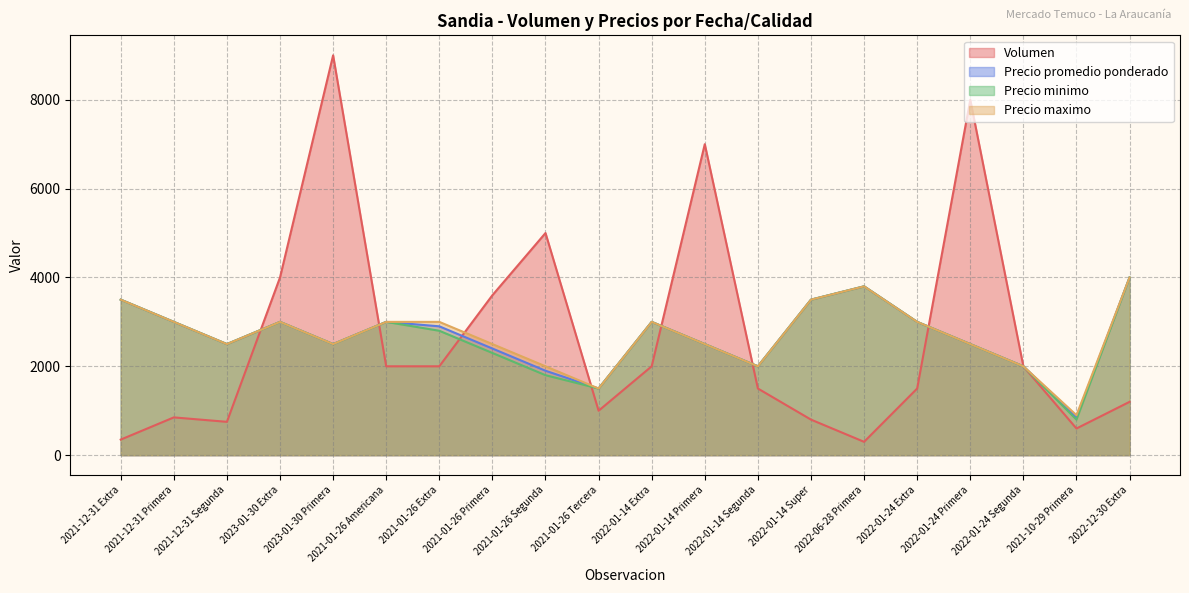

Rank the categories by Precio minimo value from highest to lowest.

2022-12-30 Extra, 2022-06-28 Primera, 2021-12-31 Extra, 2022-01-14 Super, 2021-12-31 Primera, 2023-01-30 Extra, 2021-01-26 Americana, 2022-01-14 Extra, 2022-01-24 Extra, 2021-01-26 Extra, 2021-12-31 Segunda, 2023-01-30 Primera, 2022-01-14 Primera, 2022-01-24 Primera, 2021-01-26 Primera, 2022-01-14 Segunda, 2022-01-24 Segunda, 2021-01-26 Segunda, 2021-01-26 Tercera, 2021-10-29 Primera